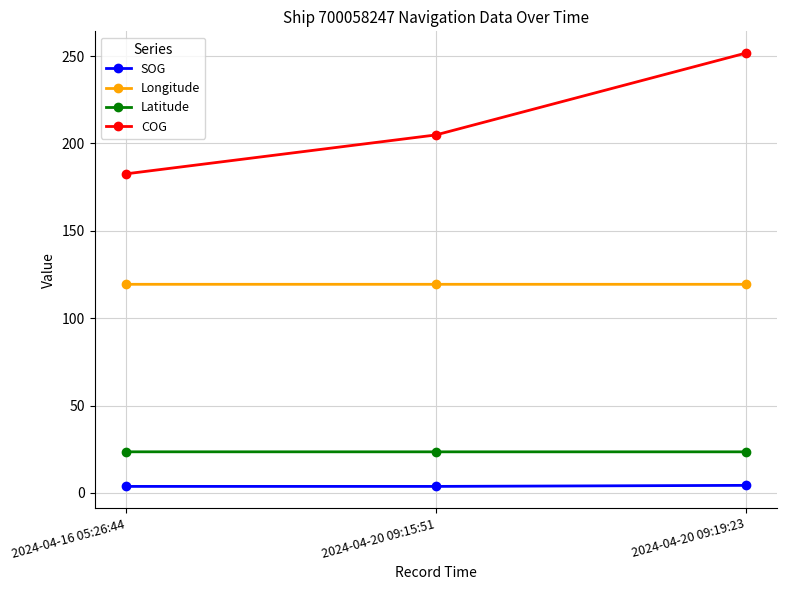

What are all the series names shown in the legend?

SOG, Longitude, Latitude, COG